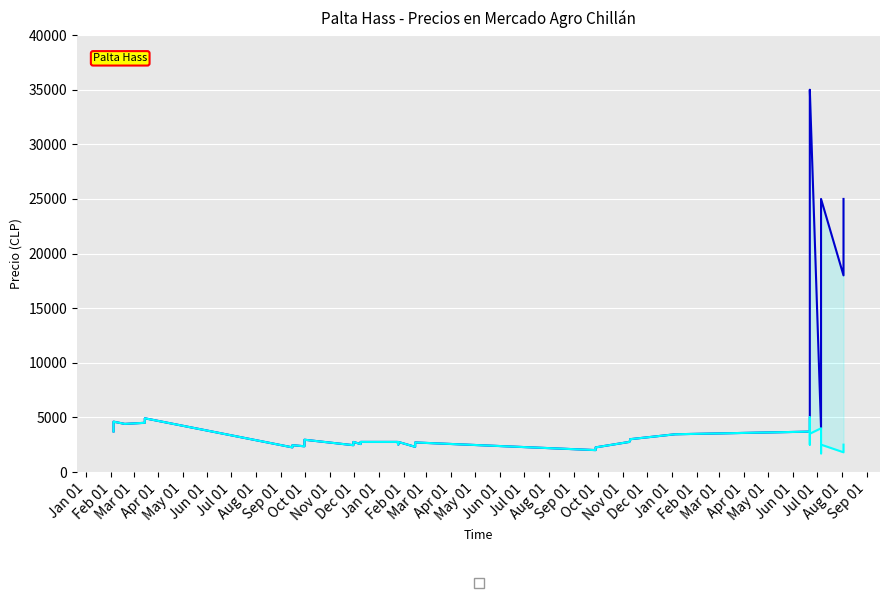

What is the minimum value for Precio promedio ponderado?

2000